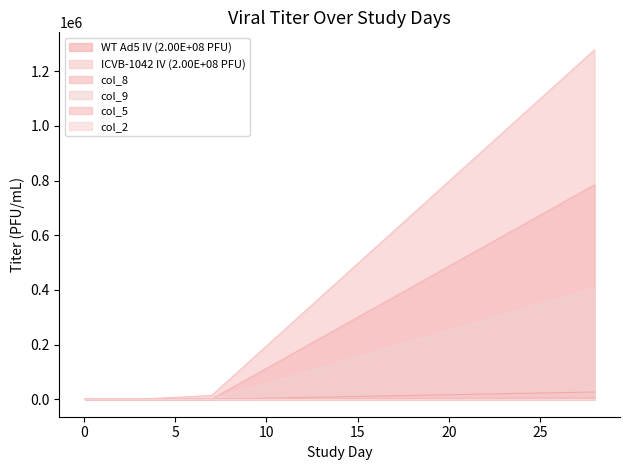

Is it true that col_9 equals 0.0 at 1?

False